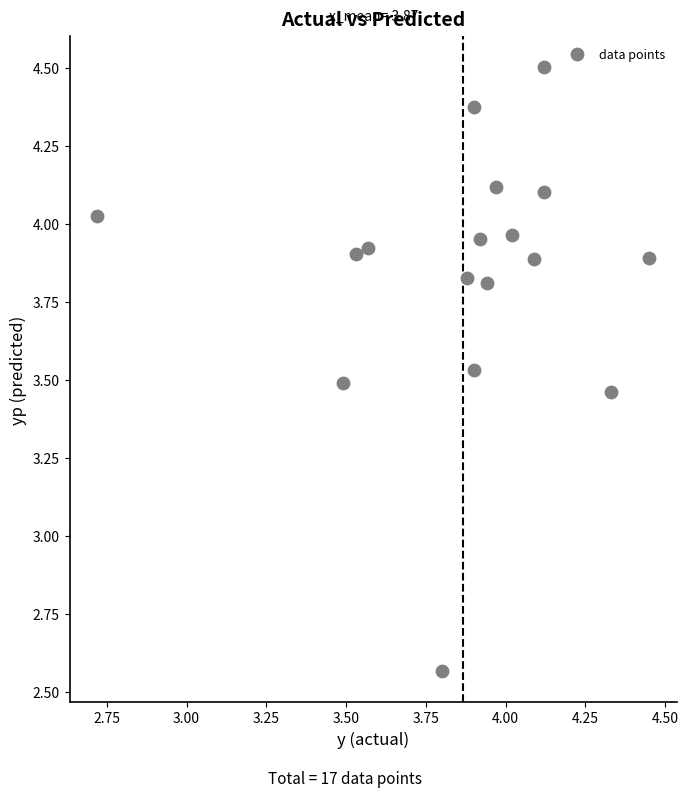

What is the range of Y values (max minus min)?

1.9